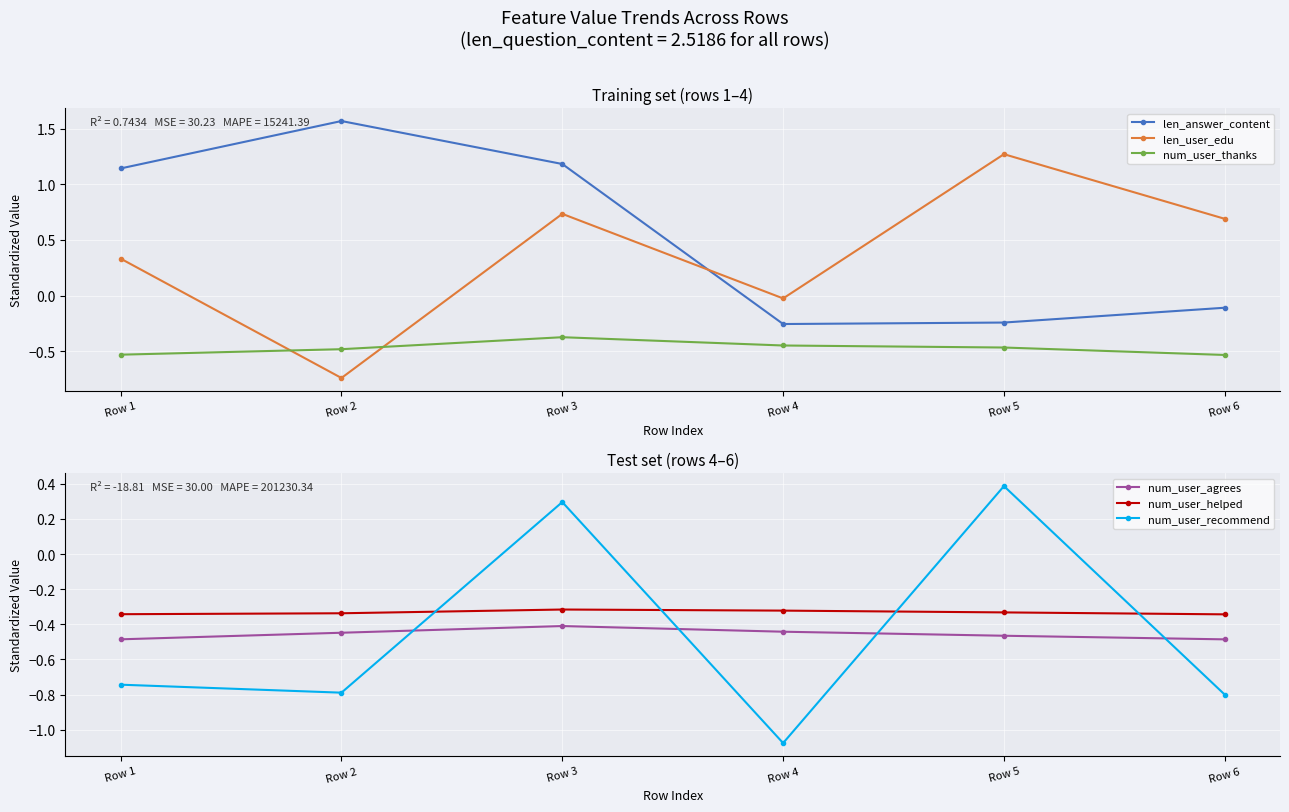

Which category has the lowest value across all series?

Row 4